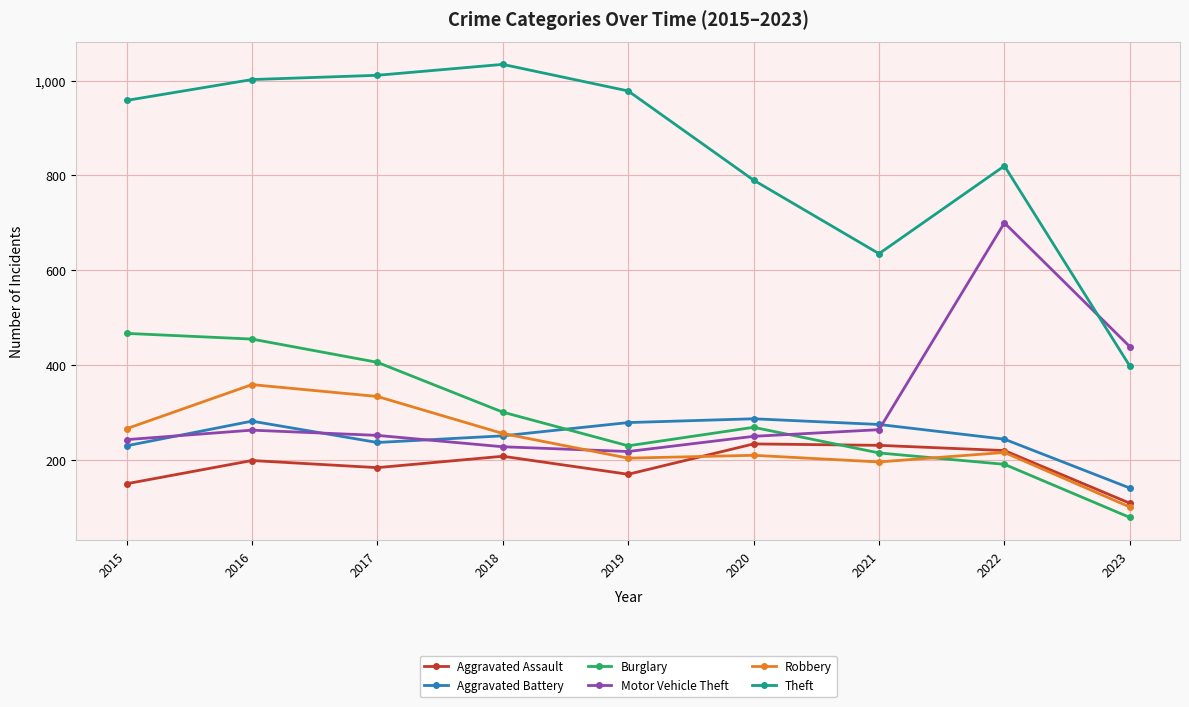

What is the minimum value shown in the chart?

79